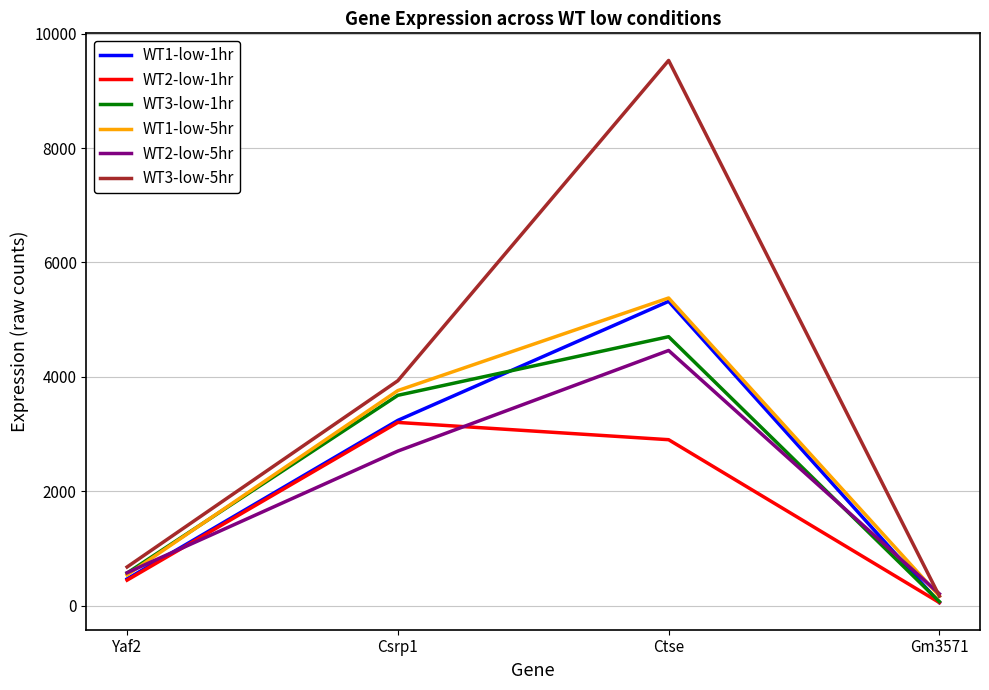

How many lines are shown in the chart?

6